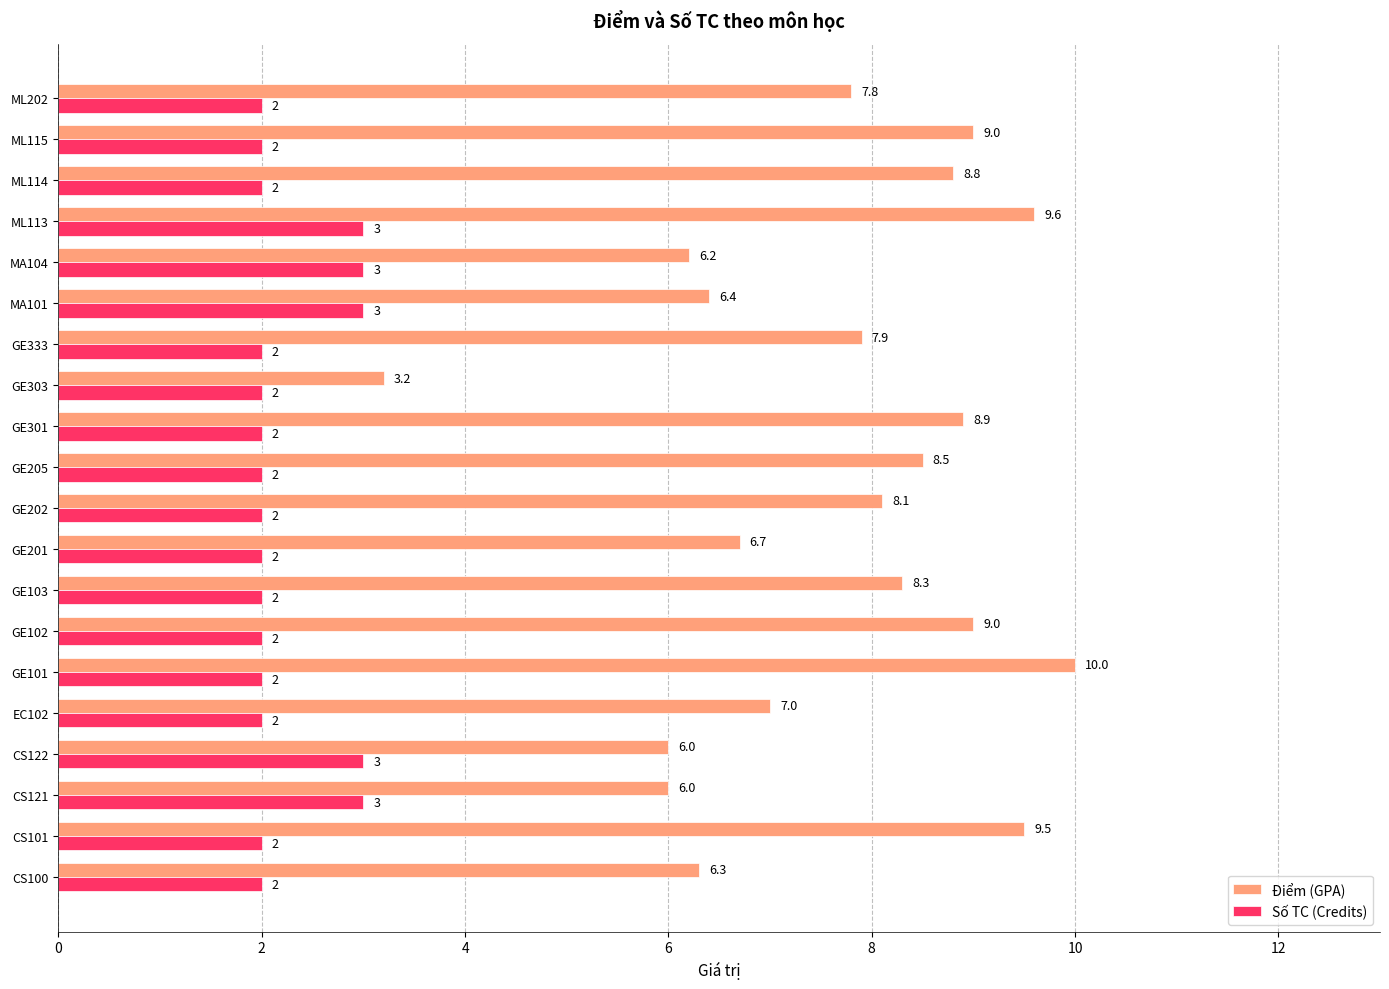

At which category is the sum across all series the highest?

ML113